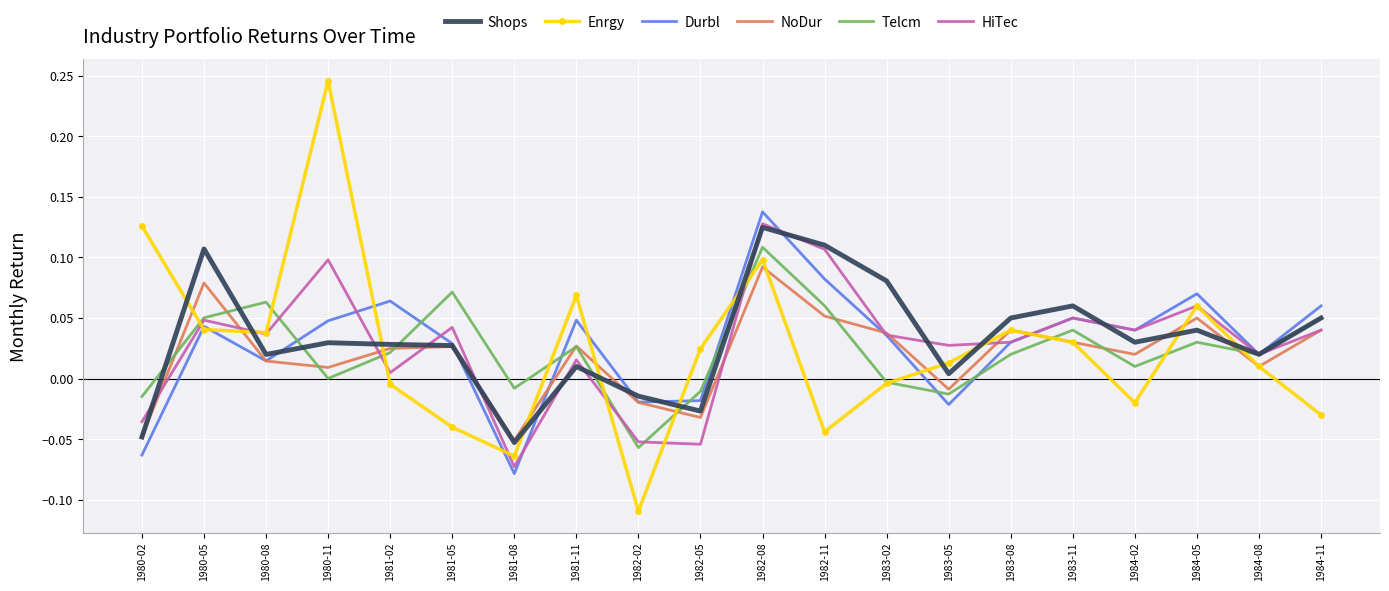

At how many categories does at least one series exceed 0?

18